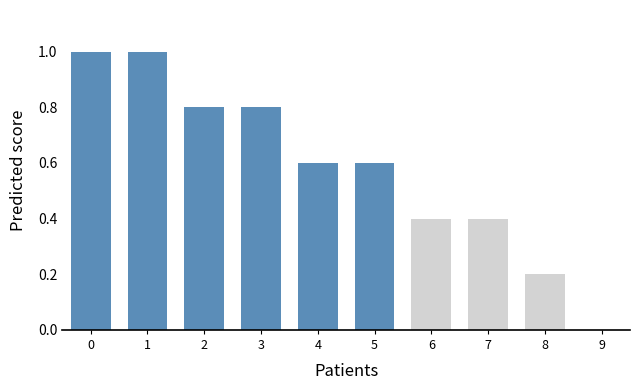

What is the ratio of the value at 5 to the value at 0?

0.6